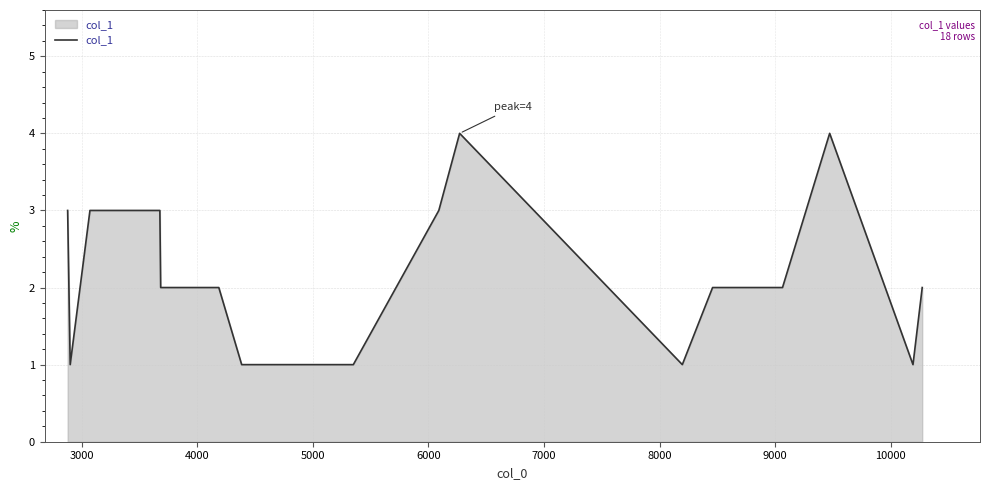

What is the maximum value shown in the chart?

4